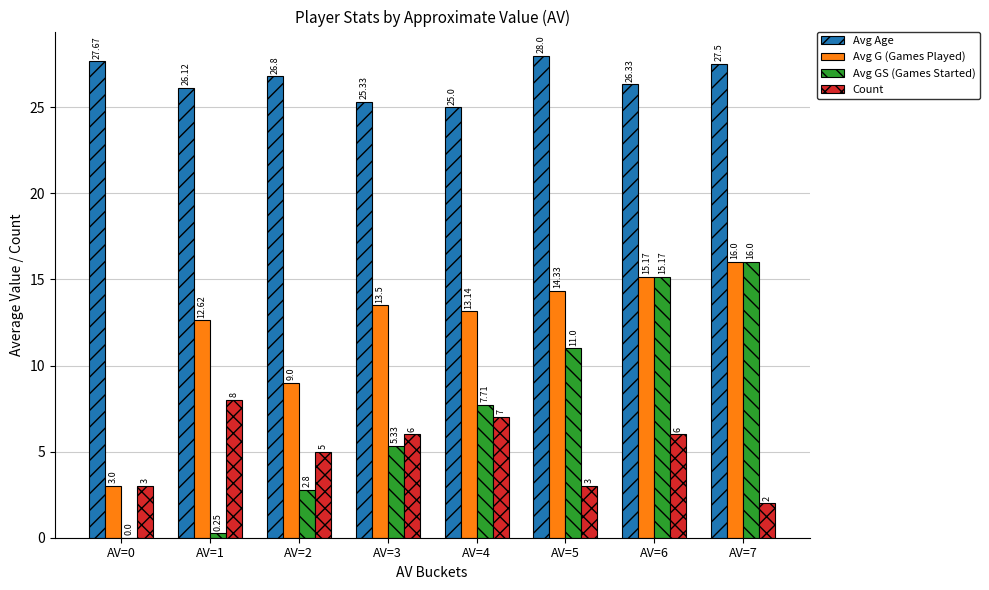

At which category is the sum across all series the highest?

AV=6